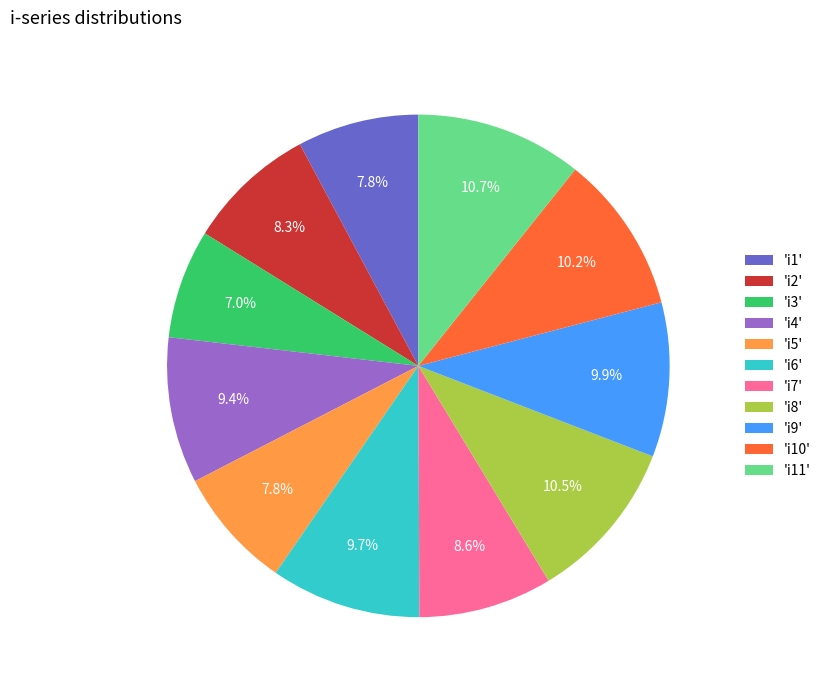

Which category has the smallest portion of the pie?

'i3'